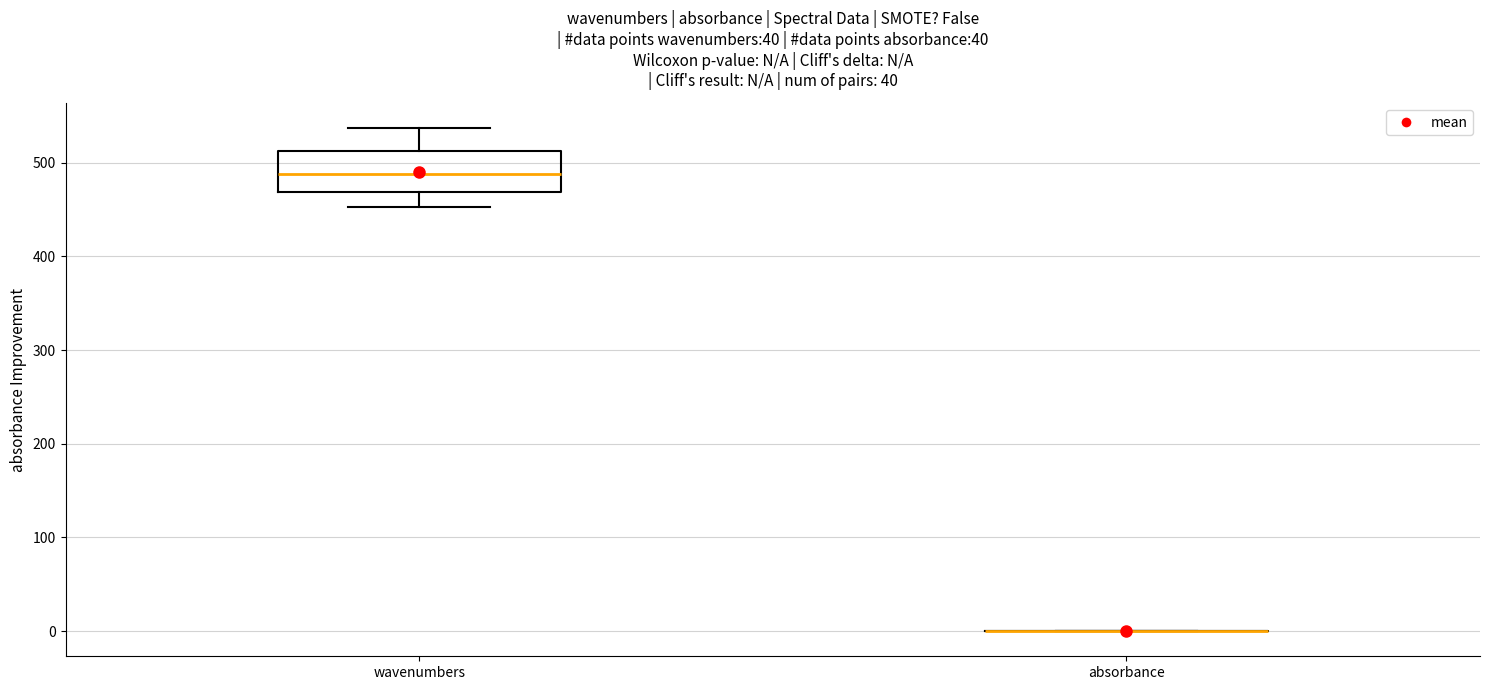

Comparing the boxes themselves (not the whiskers), which one is the tallest?

wavenumbers